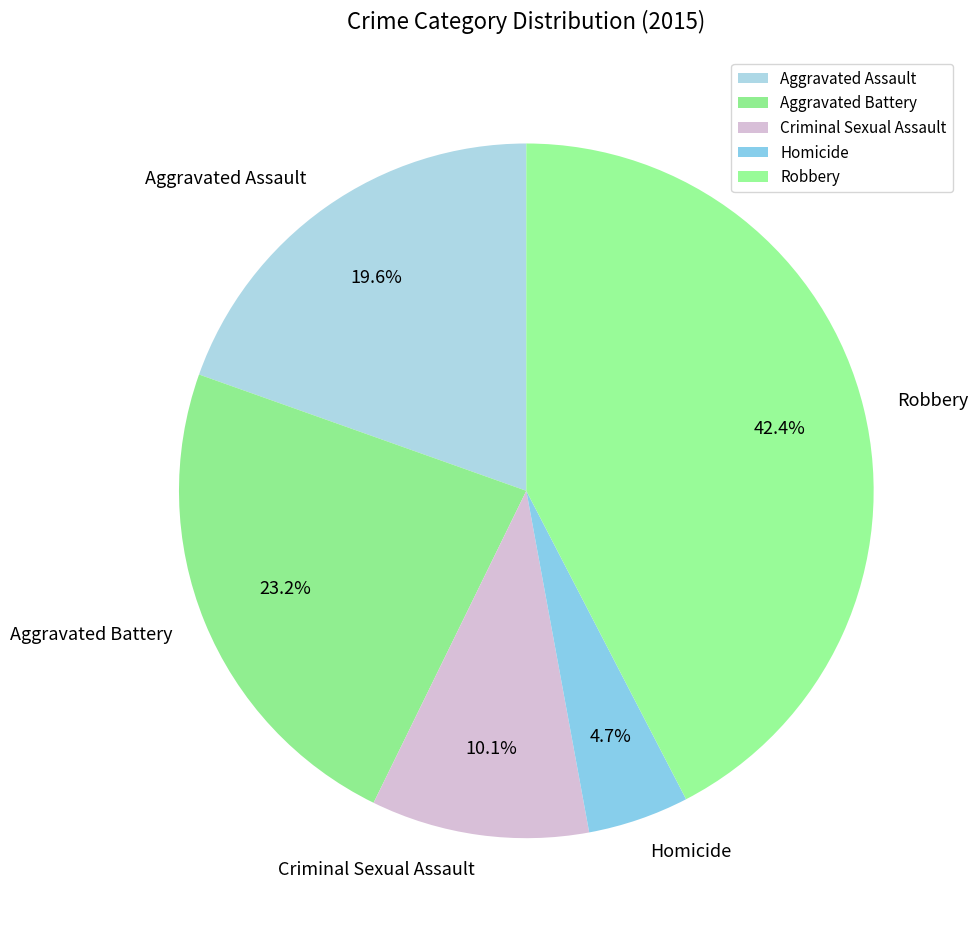

Rank the categories by value from lowest to highest.

Homicide, Criminal Sexual Assault, Aggravated Assault, Aggravated Battery, Robbery